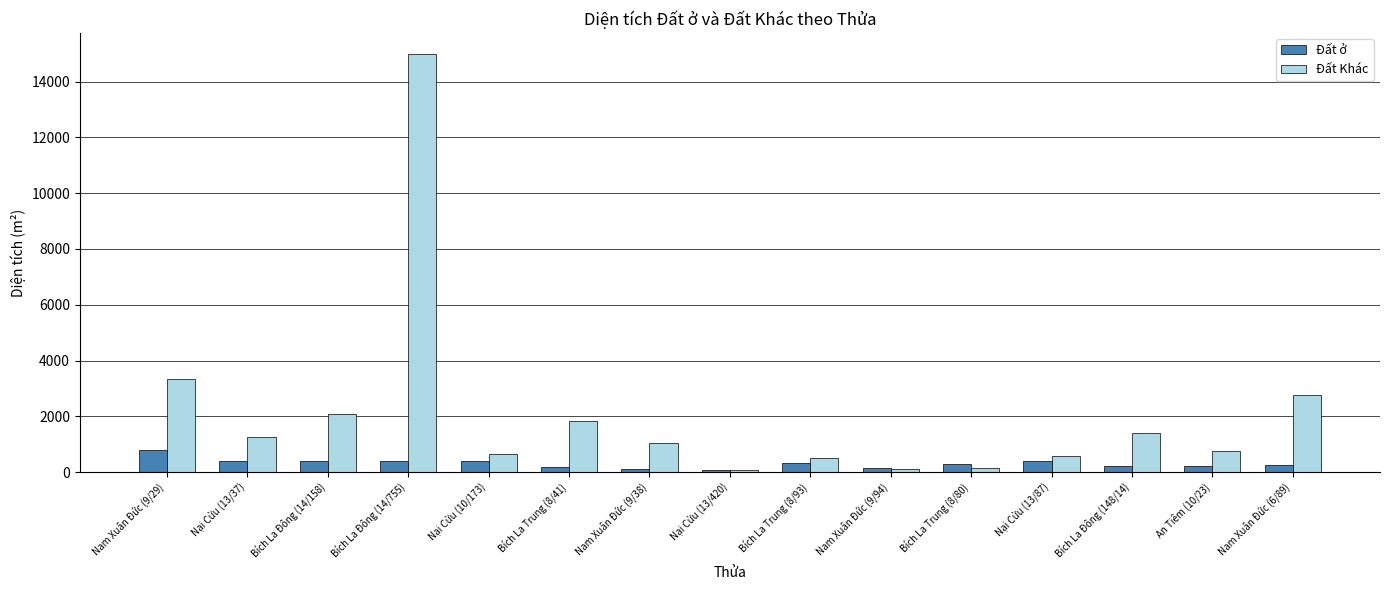

How many bars are there in each group?

2